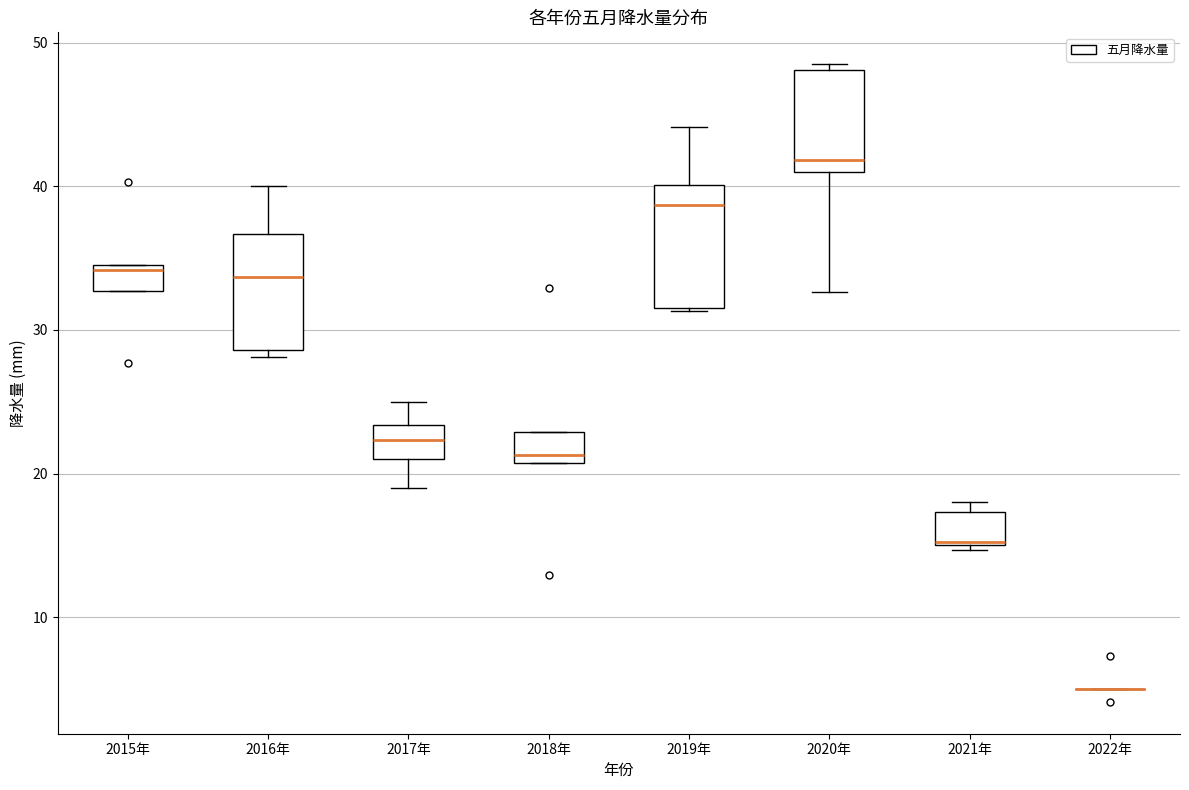

Reading left to right, transcribe this box plot: for each box, give where its median line is, the range the box spans, and where its two whiskers end, as read against the y-axis. The values are not printed on the chart, so give them approximately, as read against the axis.

2015年: median 34, box 33 to 35, whiskers 33 to 35
2016年: median 34, box 29 to 37, whiskers 28 to 40
2017年: median 22, box 21 to 23, whiskers 19 to 25
2018年: median 21 (just above the box's lower edge), box 21 to 23, whiskers 21 to 23
2019年: median 39, box 32 to 40, whiskers 31 to 44
2020年: median 42, box 41 to 48, whiskers 33 to 49
2021年: median 15, box 15 to 17, whiskers 15 (just below the box's lower edge) to 18
2022年: box collapsed to a line at 5, whiskers 5 to 5